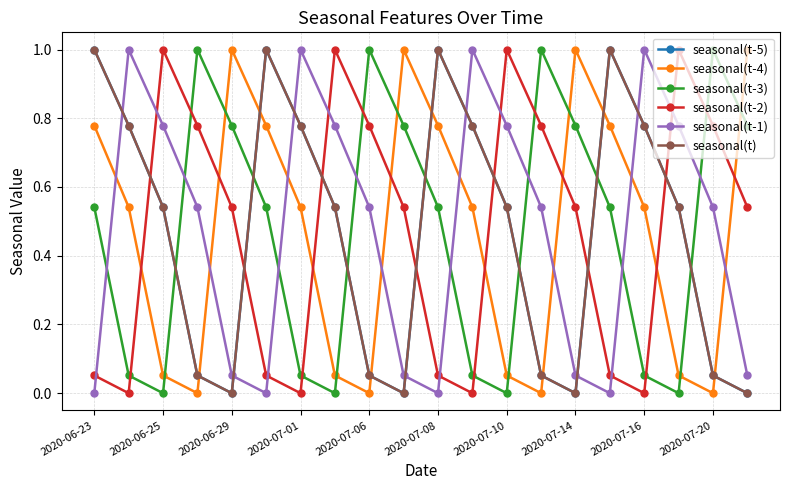

Does the chart have visible grid lines?

Yes